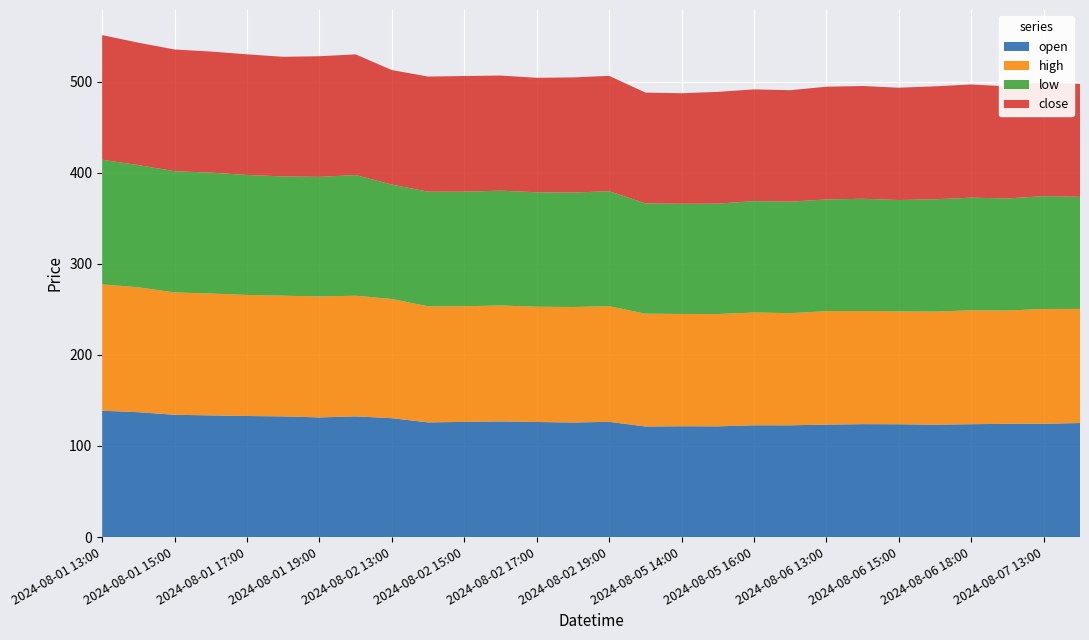

Reading left to right, extract all data points from this chart.

open: 138.8	137.1	134.3	133.6	132.9	132.5	131.4	132.5	130.5	125.9	126.4	127.0	126.3	125.8	126.5	121.5	121.7	121.6	122.8	122.7	123.5	124.0	123.9	123.4	123.9	124.3	124.4	125.2
high: 138.8	137.2	134.4	133.9	133.0	132.5	132.8	132.5	130.9	127.5	127.1	127.3	126.6	126.9	127.0	123.8	123.3	123.4	123.8	123.2	124.6	124.3	124.0	124.2	125.1	124.4	126.1	125.3
low: 136.9	134.2	133.1	132.8	131.8	131.0	131.3	132.5	125.6	125.9	125.8	126.1	125.7	125.7	126.3	121.2	121.0	121.2	122.4	122.4	122.7	123.2	122.3	123.4	123.7	123.1	123.9	123.1
close: 136.9	134.4	133.7	133.0	132.5	131.4	132.5	132.5	125.8	126.4	127.0	126.5	125.8	126.5	126.7	121.7	121.5	122.8	122.7	122.5	123.8	123.9	123.4	124.1	124.4	123.1	125.1	124.0